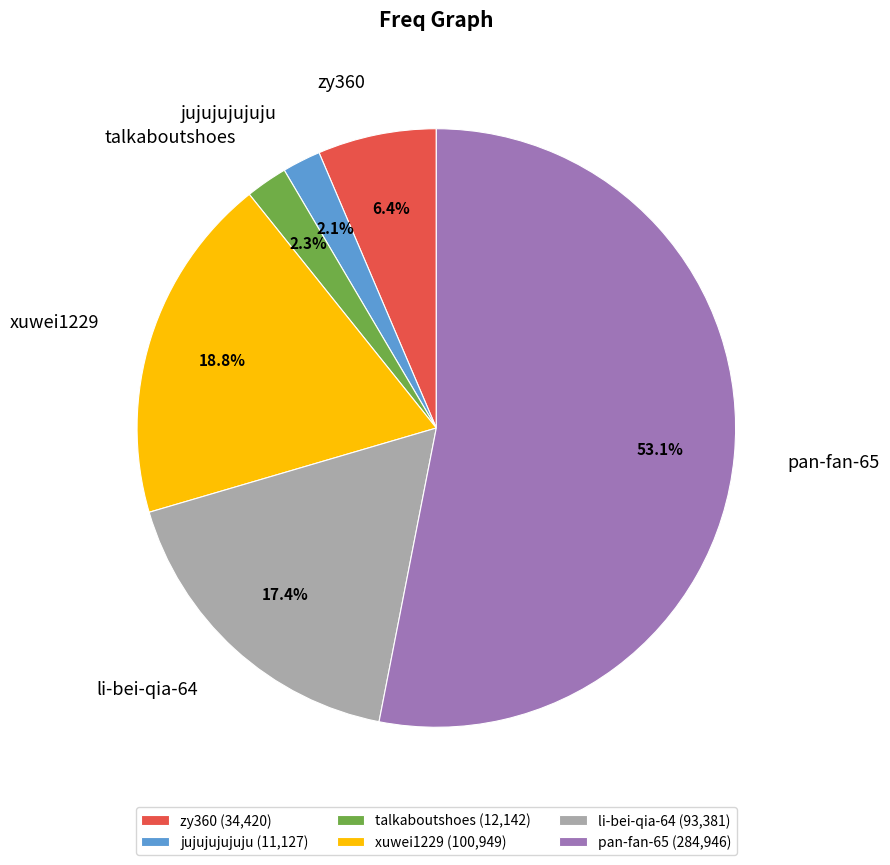

What is the majority slice?

pan-fan-65